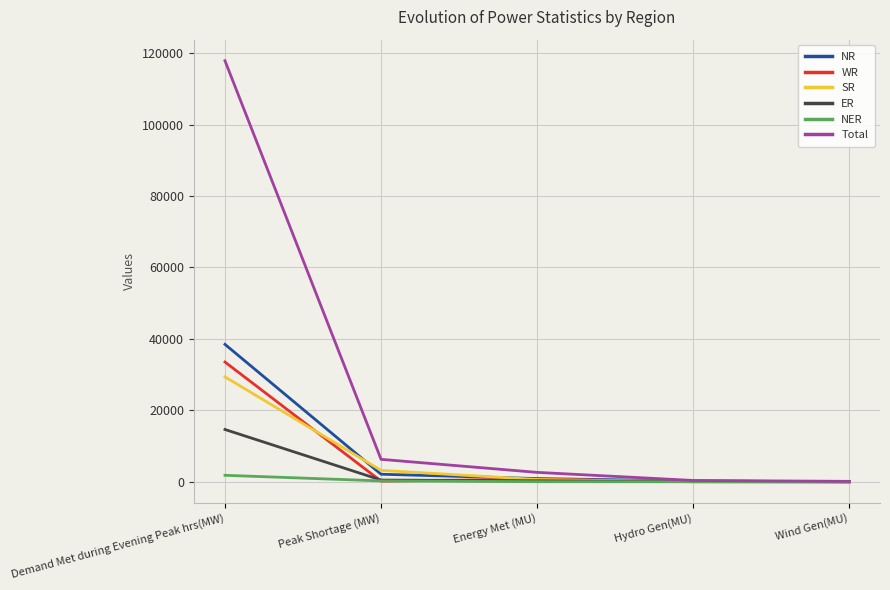

Where is Total nearest to the value 58995?

Peak Shortage (MW)